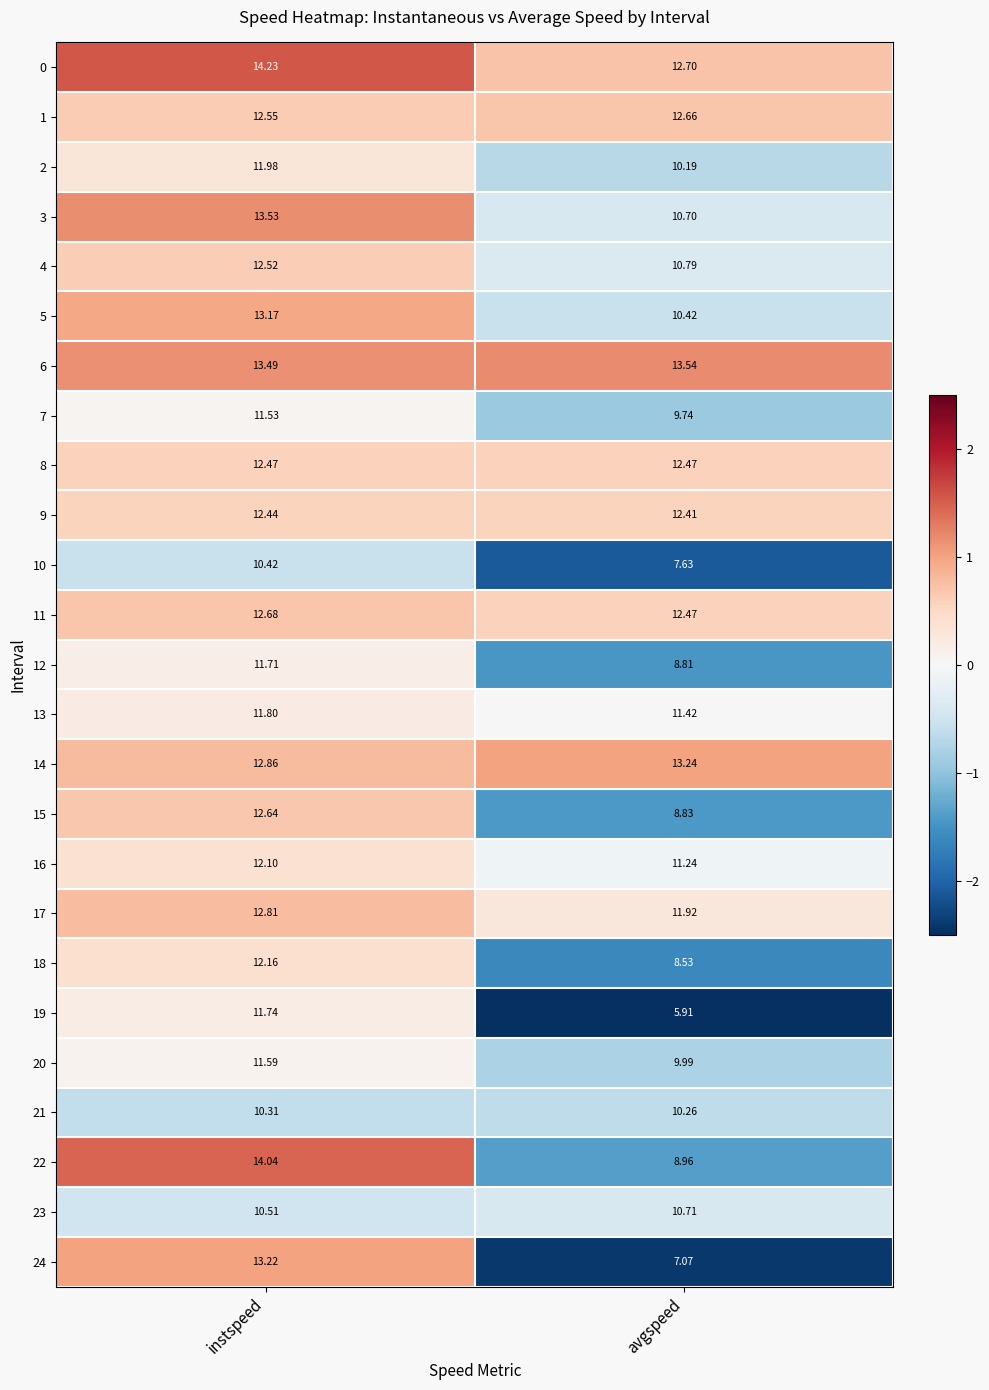

Rank the categories by 22 value from lowest to highest.

avgspeed, instspeed